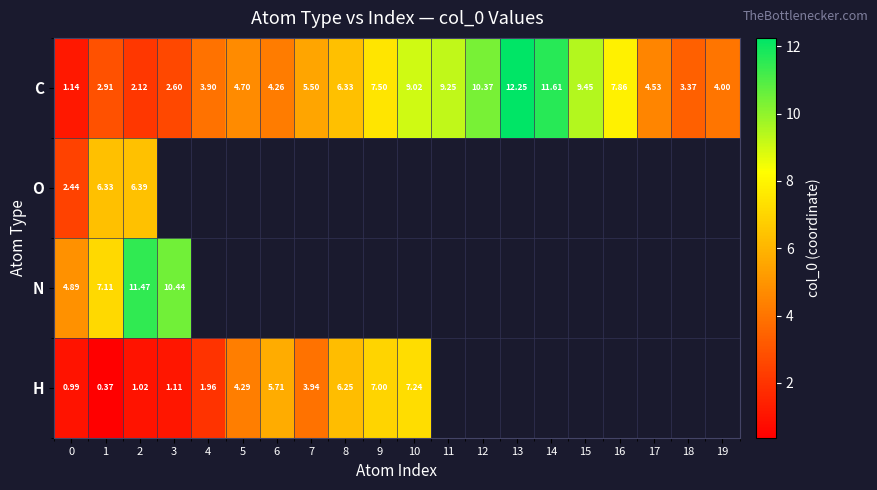

At which category does the chart reach its peak across all series?

13